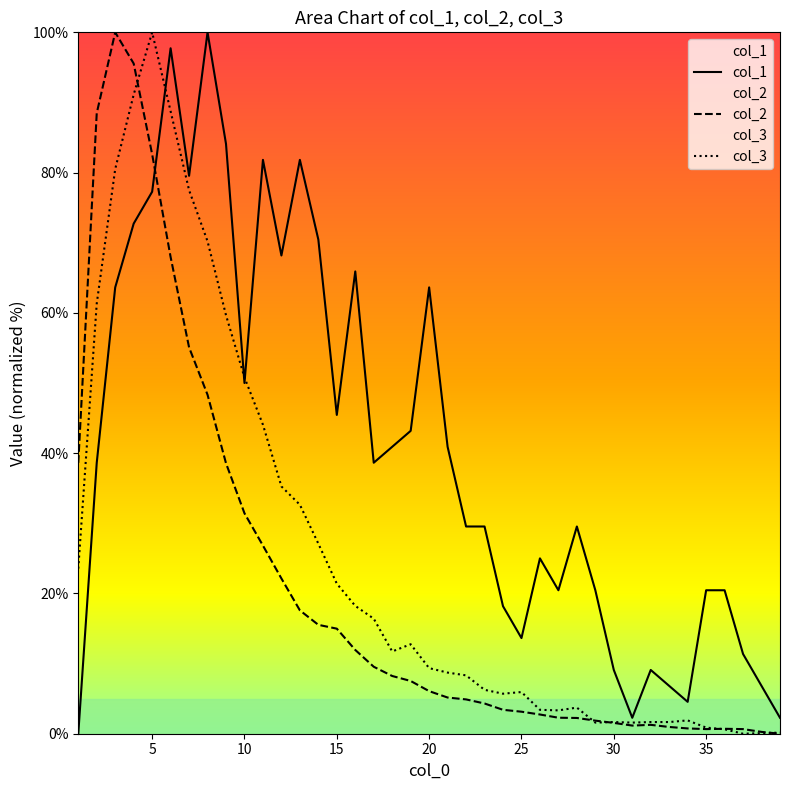

What is the average value of the col_3 series?

25.4